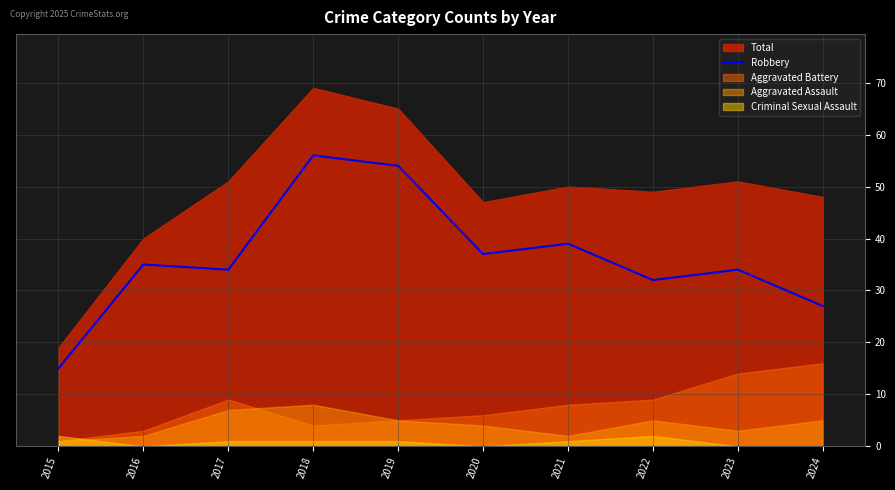

How many lines are shown in the chart?

1